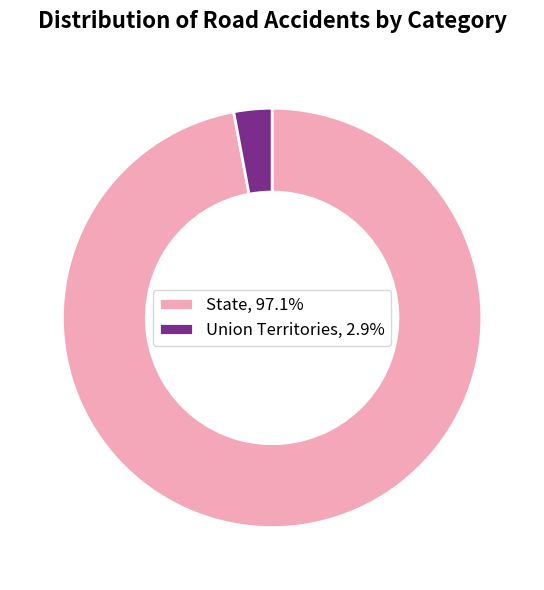

Is Union Territories the majority of the pie?

No